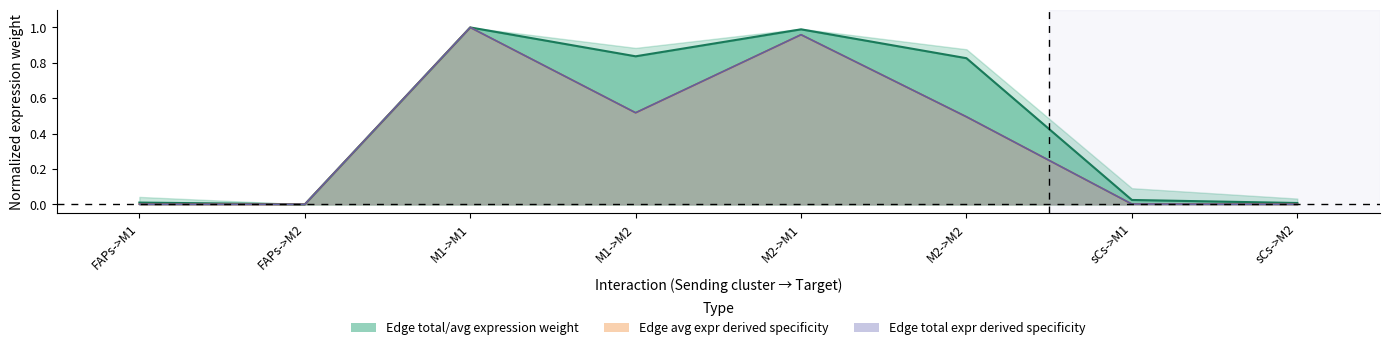

What is the sum of all Edge total expression weight values?

3.0